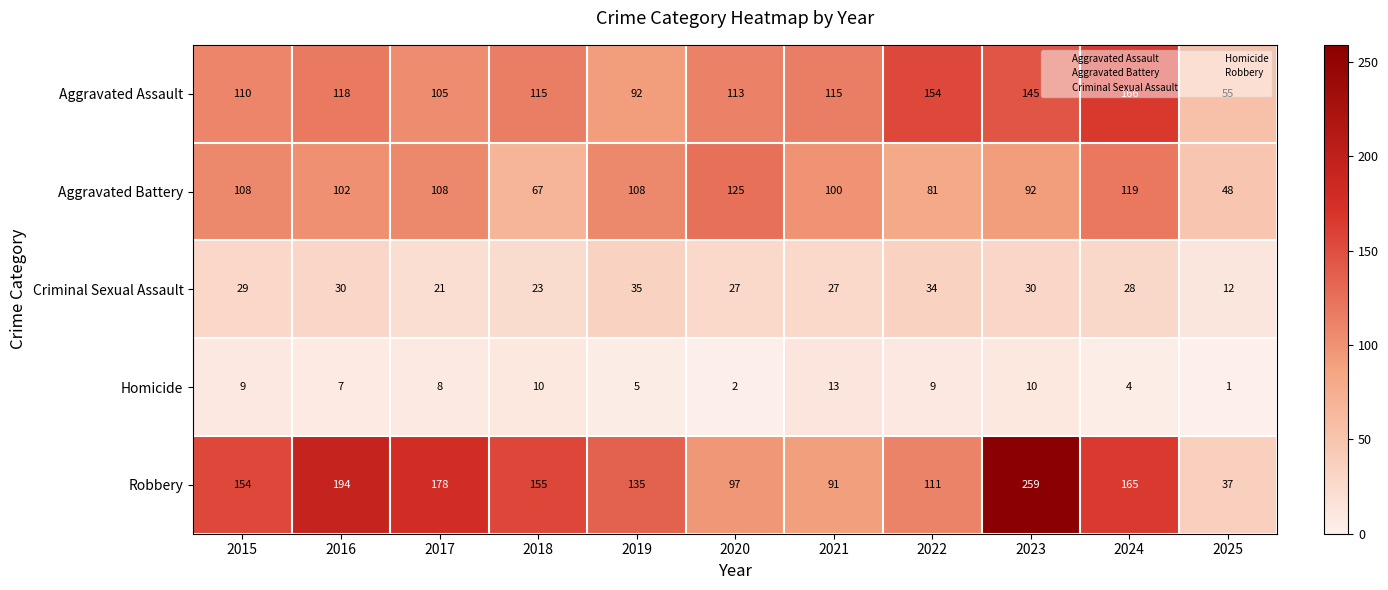

What is the difference between the maximum and minimum values in the Homicide series?

12